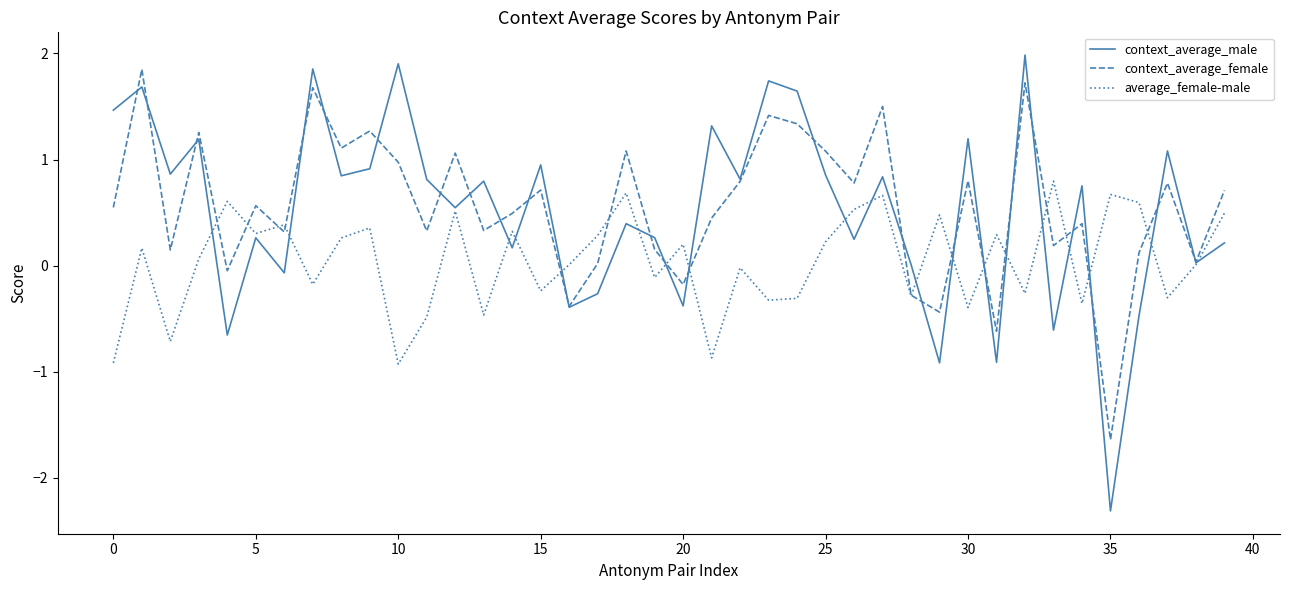

How many interior local peaks does the context_average_female series have?

14